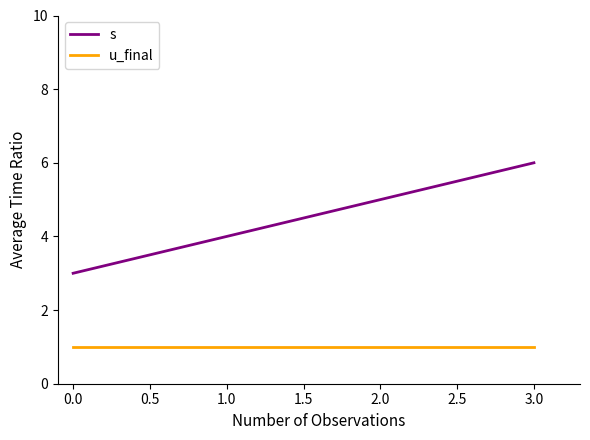

Rank the categories by s value from highest to lowest.

3.0, 2.0, 1.0, 0.0